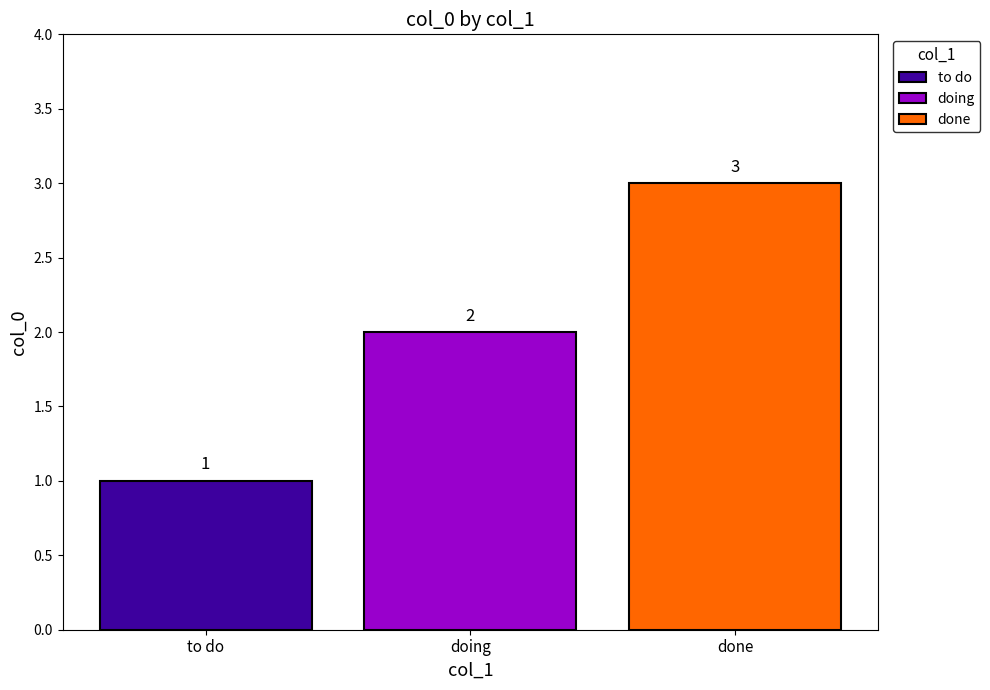

The to do series shows 1 at doing. True or false?

True